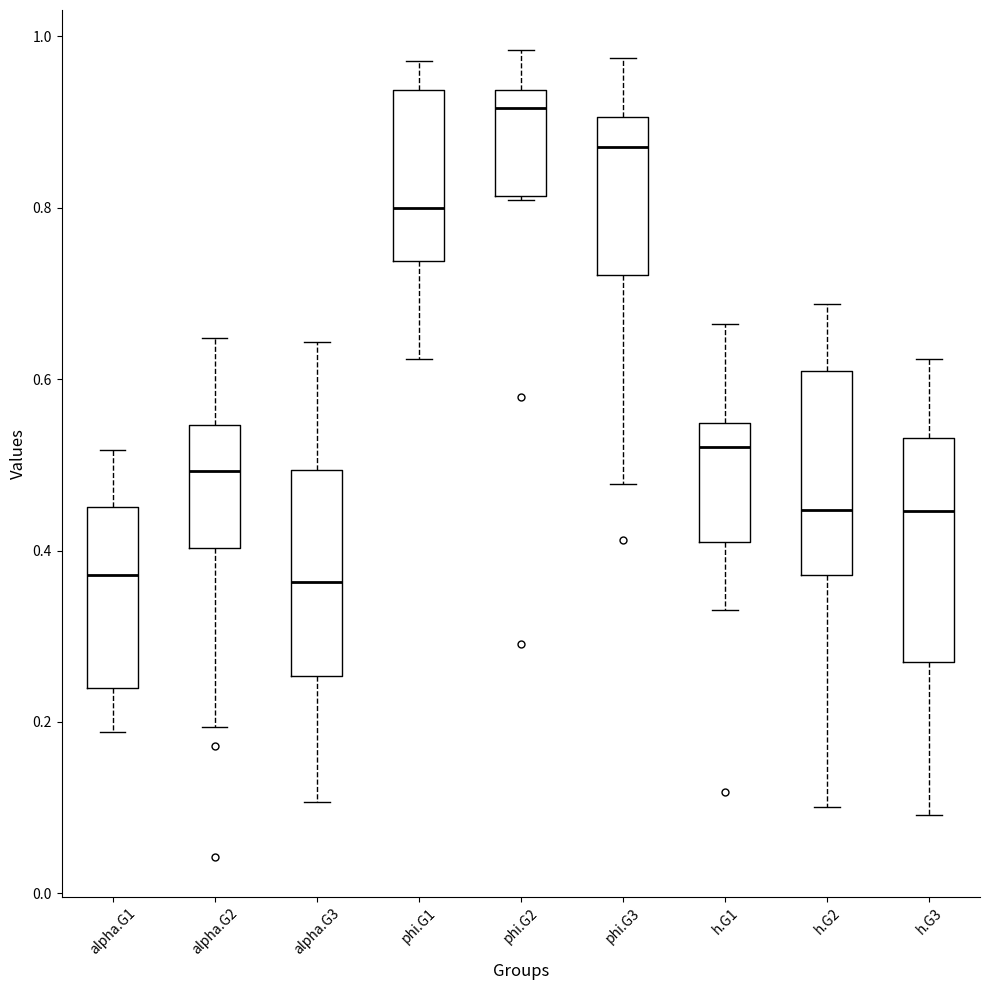

Which box has the highest median line?

phi.G2